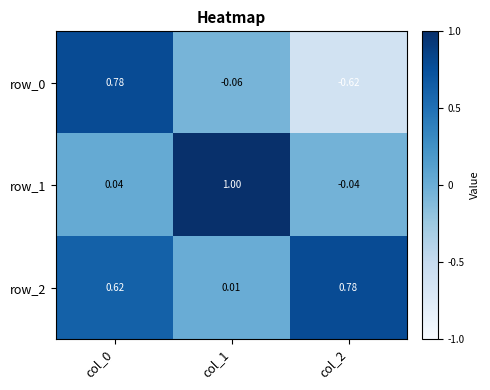

What is the sum of the row_1 values at col_1 and col_0?

1.0